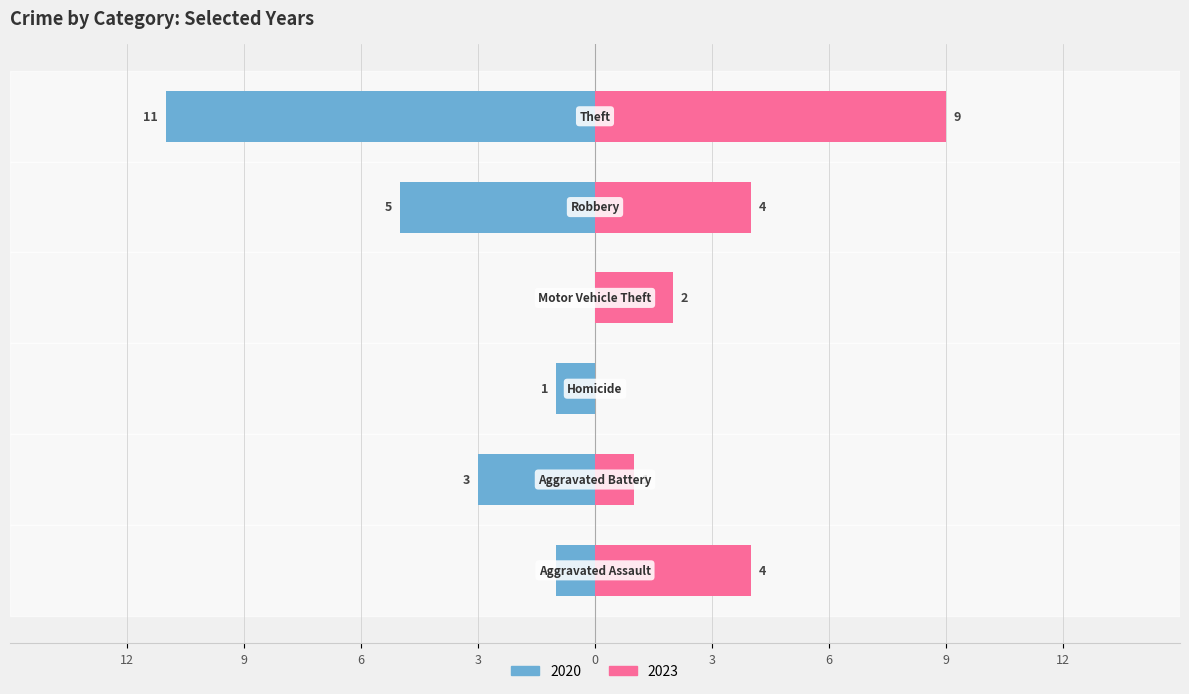

What is the total value across all series at Theft?

-2